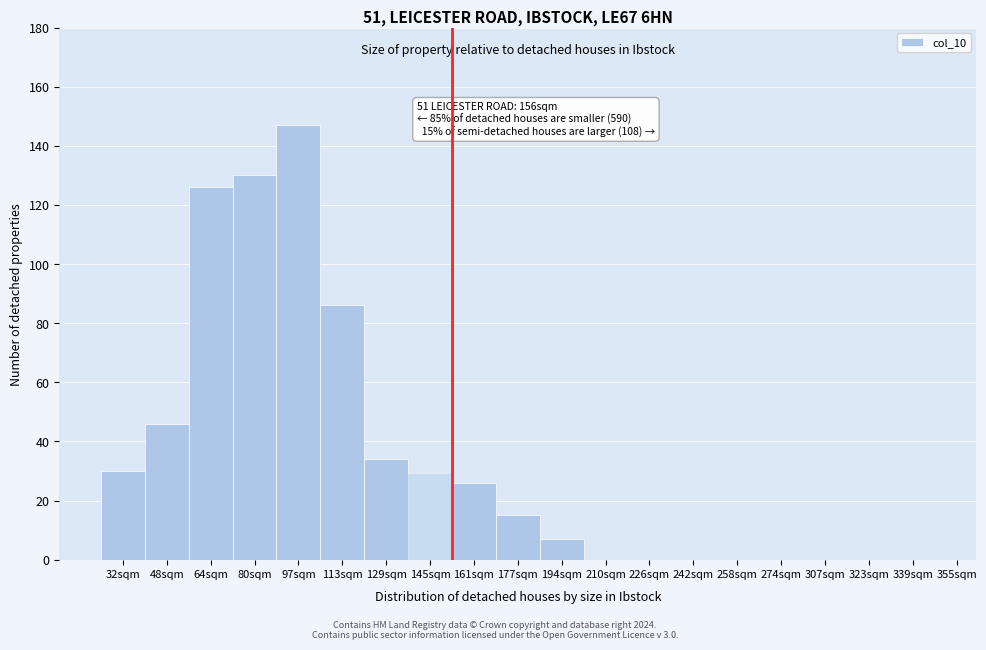

Reading left to right, extract all data points from this chart.

32sqm=30	48sqm=46	64sqm=126	80sqm=130	97sqm=147	113sqm=86	129sqm=34	145sqm=29	161sqm=26	177sqm=15	194sqm=7	210sqm=0	226sqm=0	242sqm=0	258sqm=0	274sqm=0	307sqm=0	323sqm=0	339sqm=0